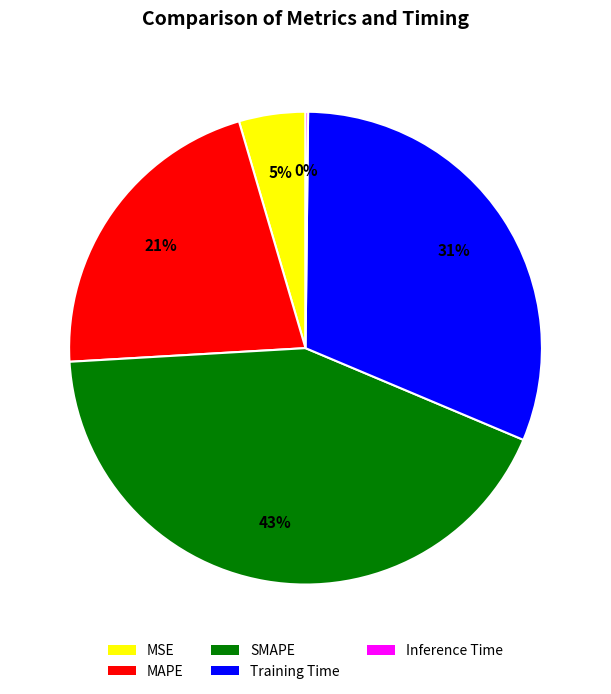

Does any single category account for the majority?

No